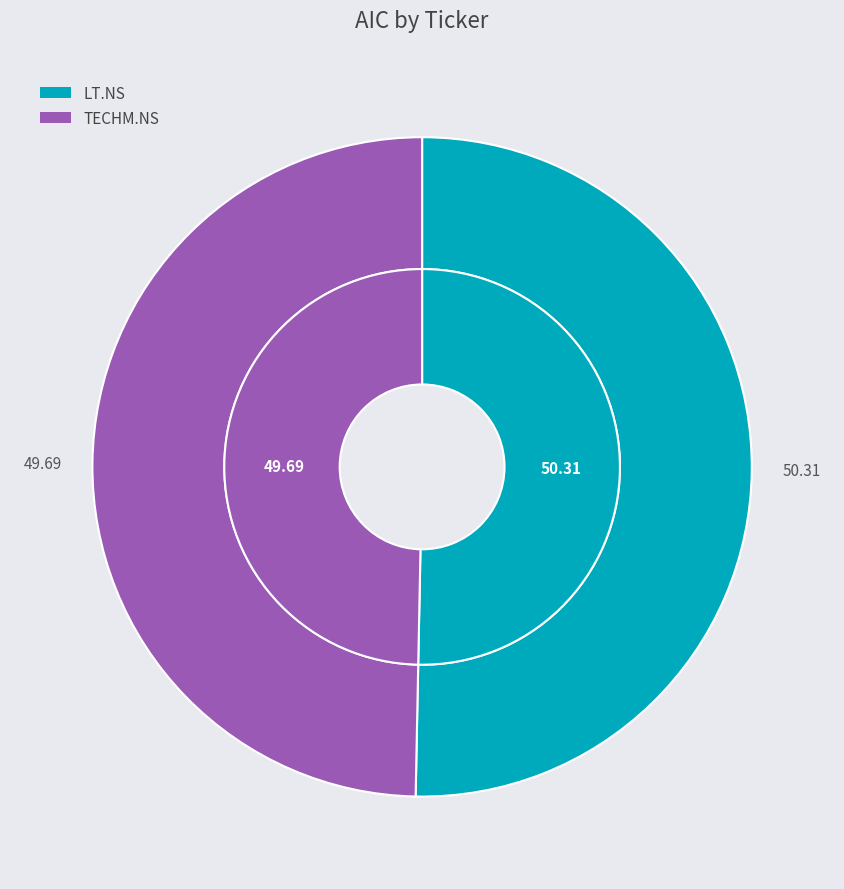

Which slice represents more than half of the pie?

LT.NS